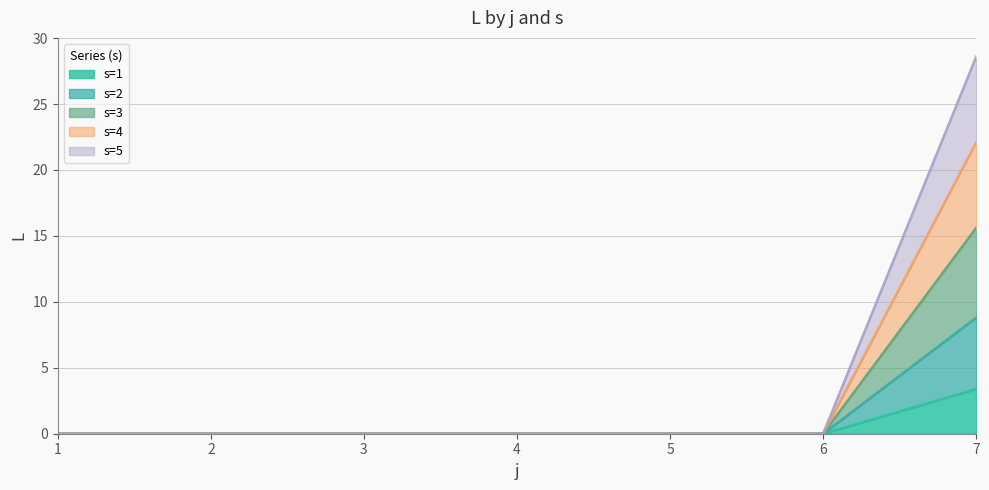

At how many categories does at least one series exceed 19?

1